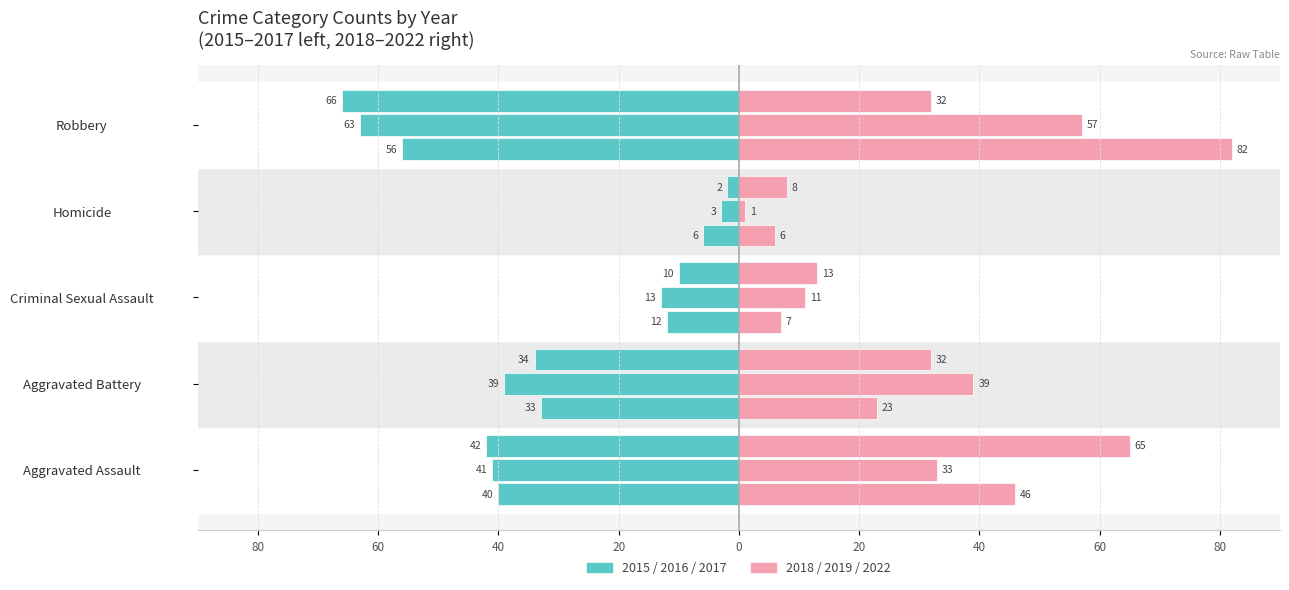

How many groups of bars are there?

5